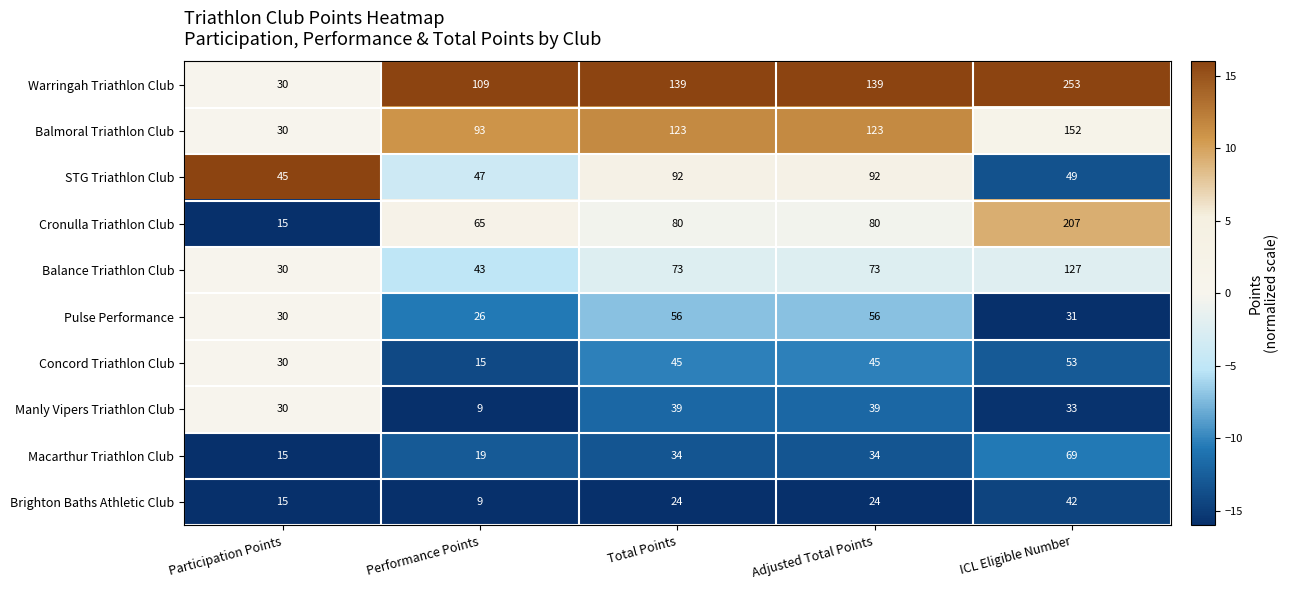

Which series changed the most between Participation Points and Adjusted Total Points?

Warringah Triathlon Club